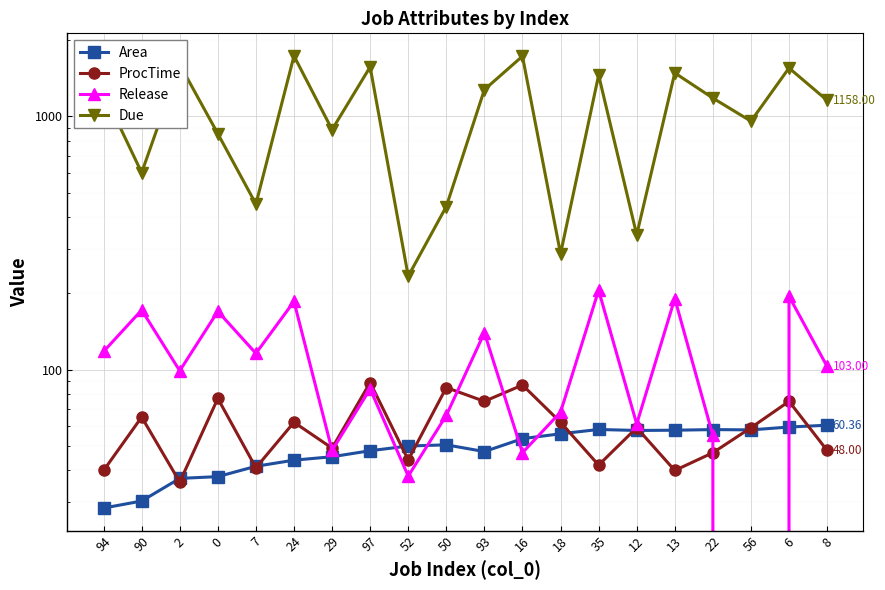

How many interior local valleys does the Due series have?

7